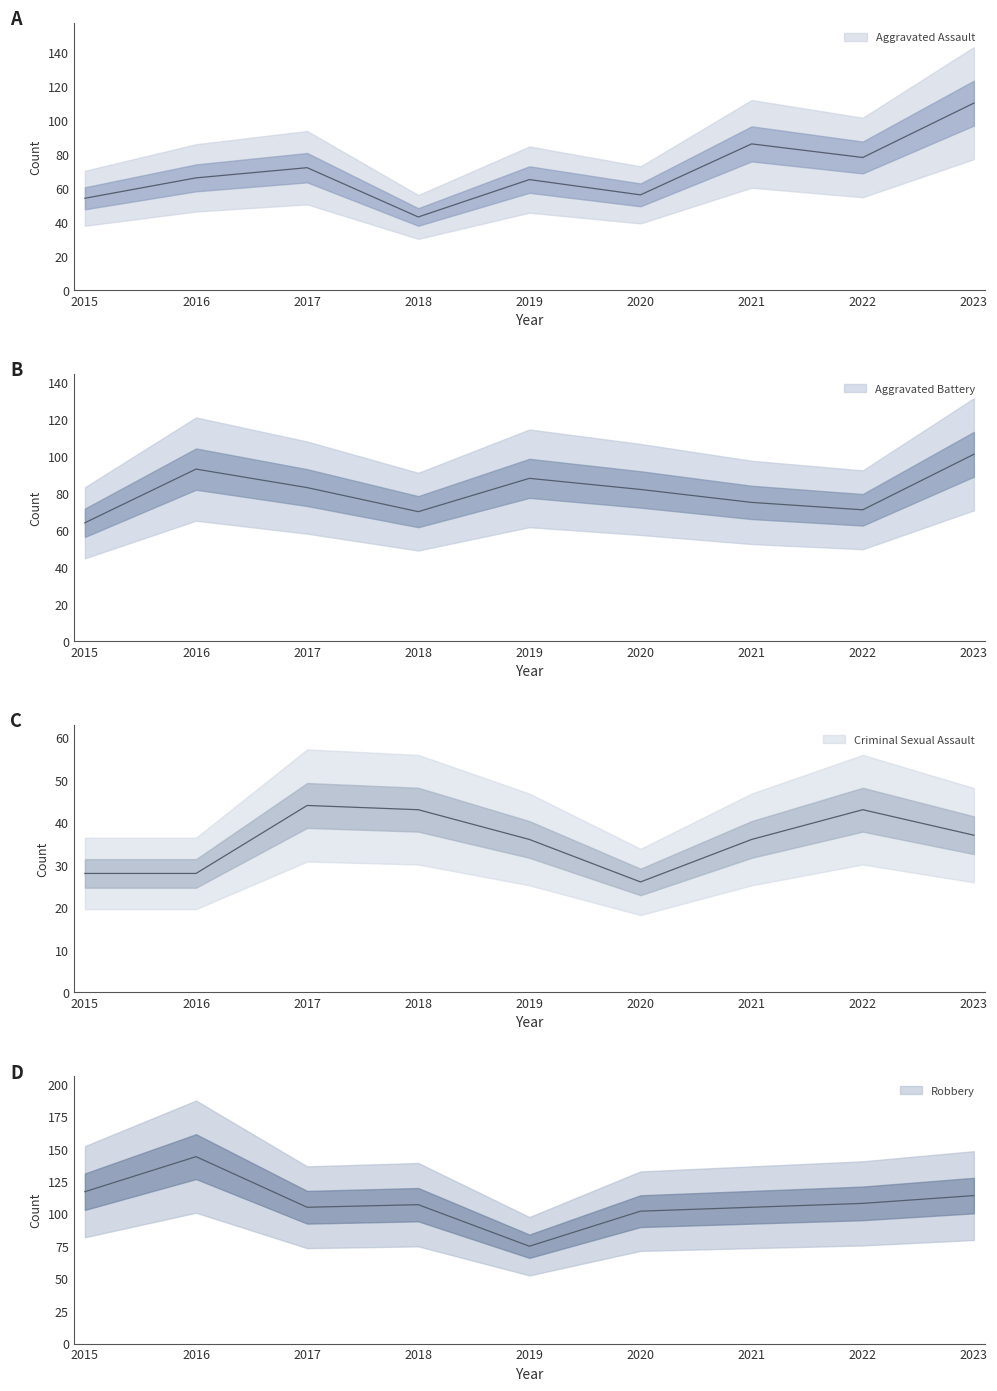

How many data points does each series have?

9